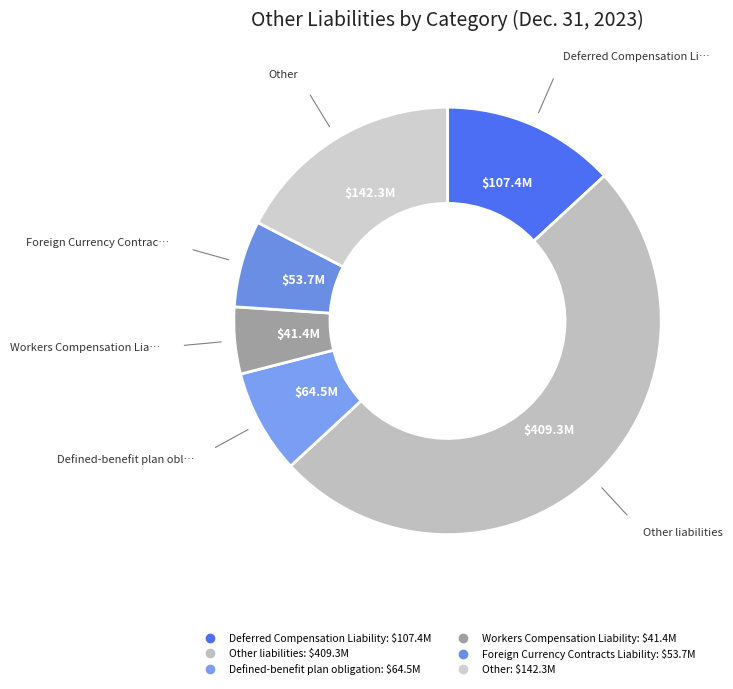

Count the number of slices in the pie.

6